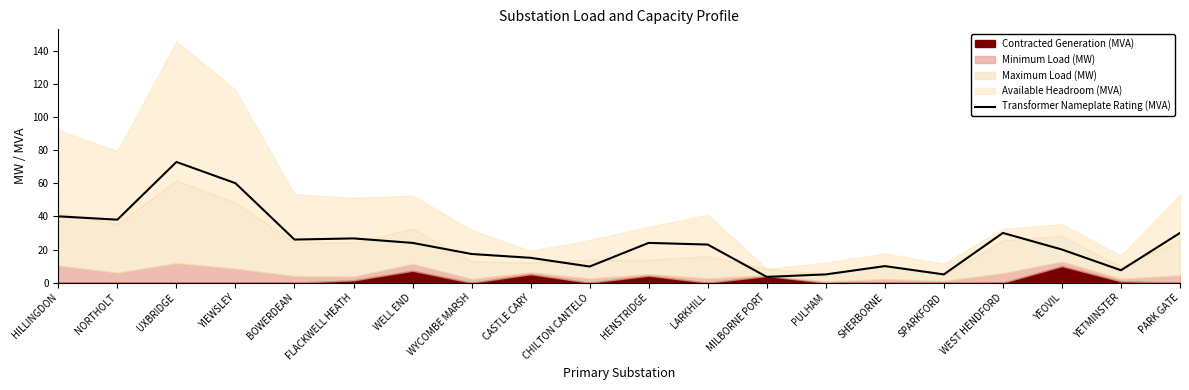

The value at YETMINSTER is 4.4. True or false?

False